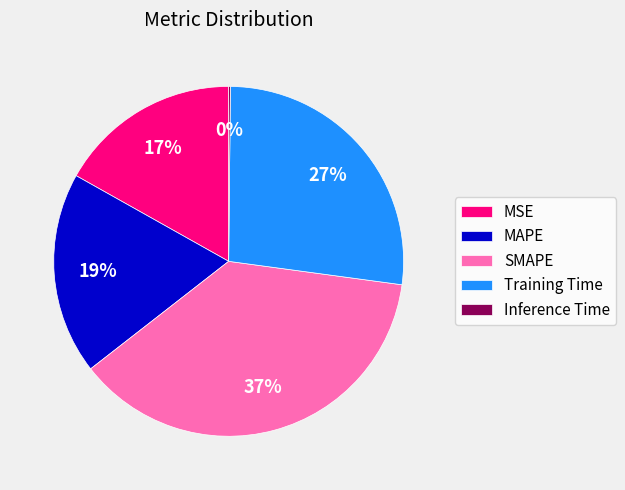

Do MAPE and MSE together represent more than half of the pie?

No